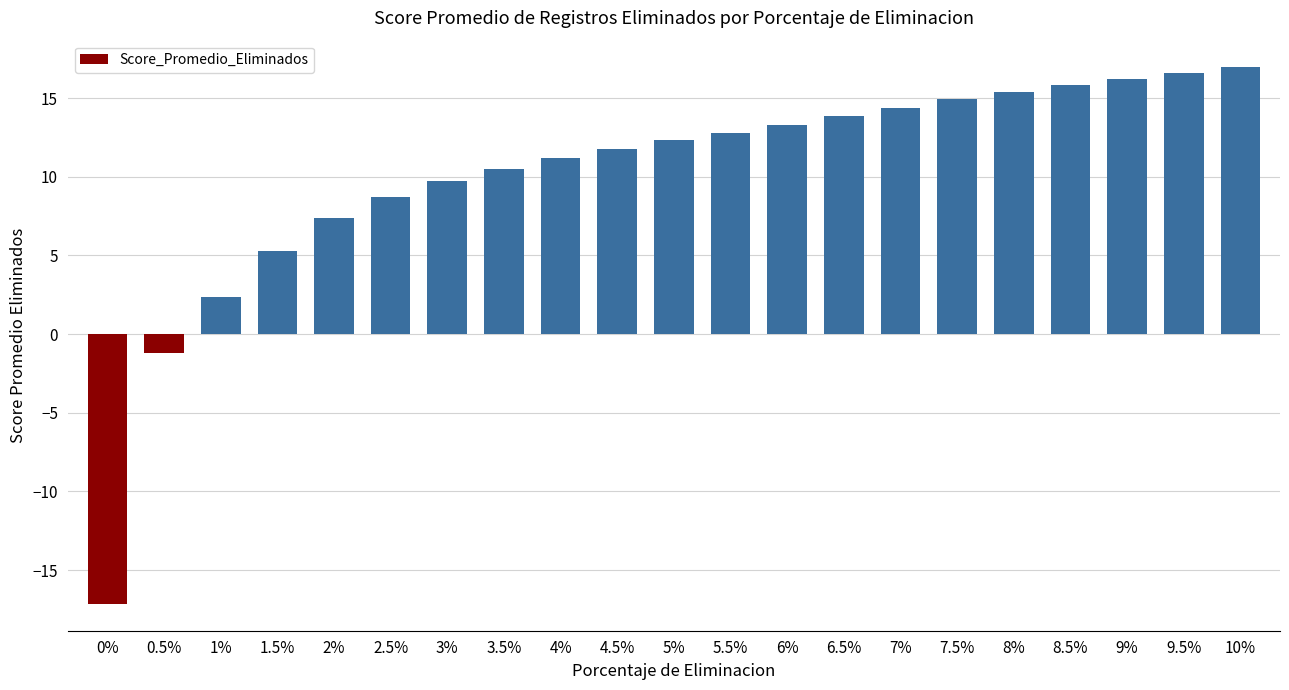

How many negative values are there?

2